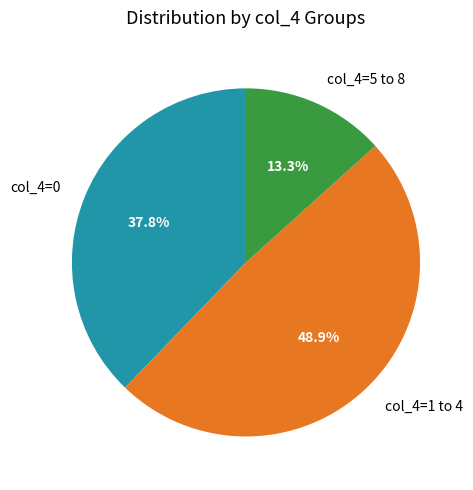

What percentage do col_4=5 to 8 and col_4=1 to 4 together represent?

62.2%